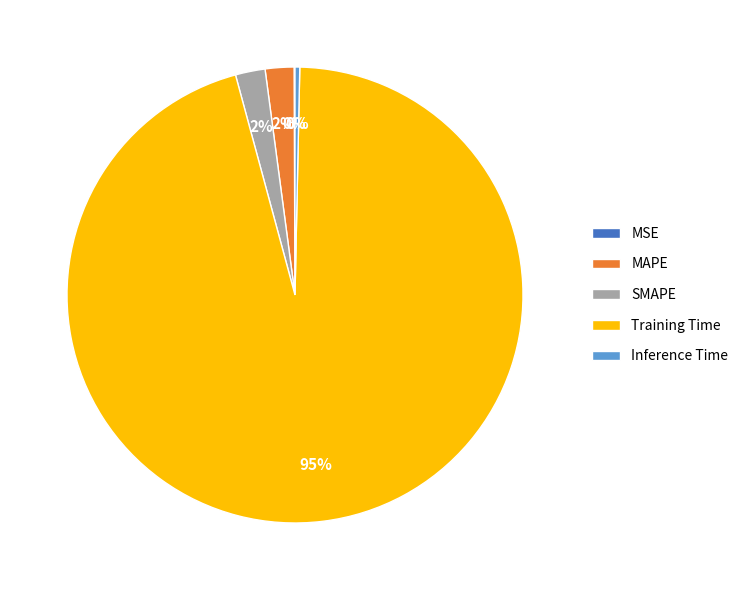

Which category has the biggest portion of the pie?

Training Time